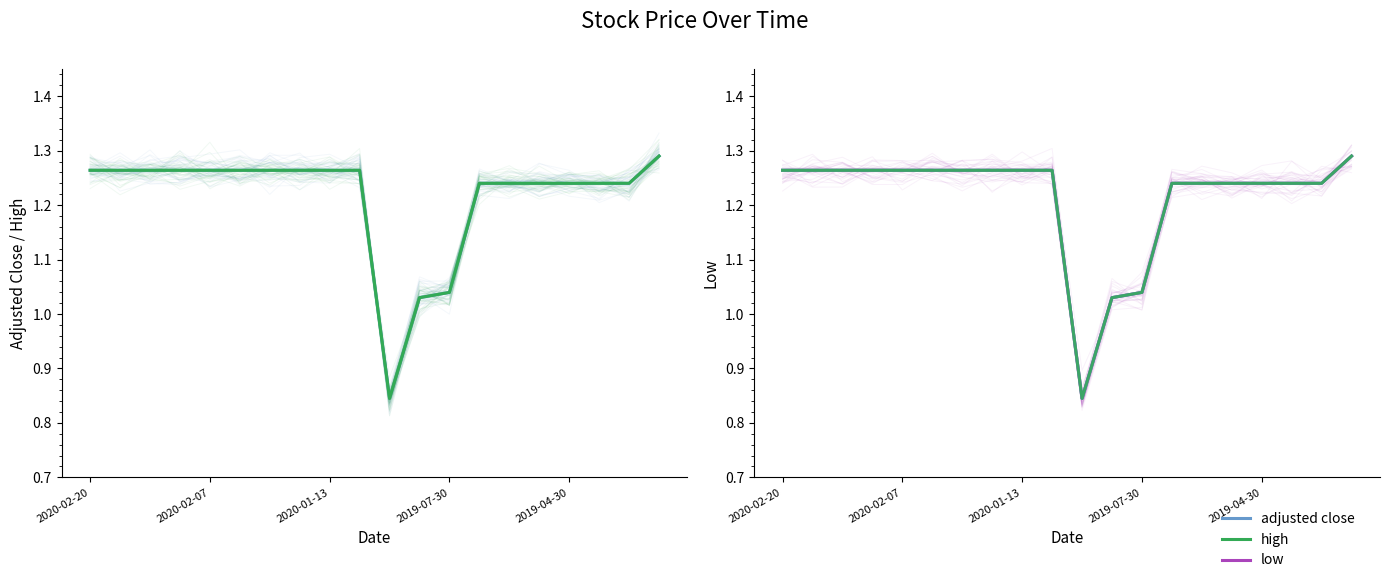

Does the chart display data point markers on the line(s)?

No